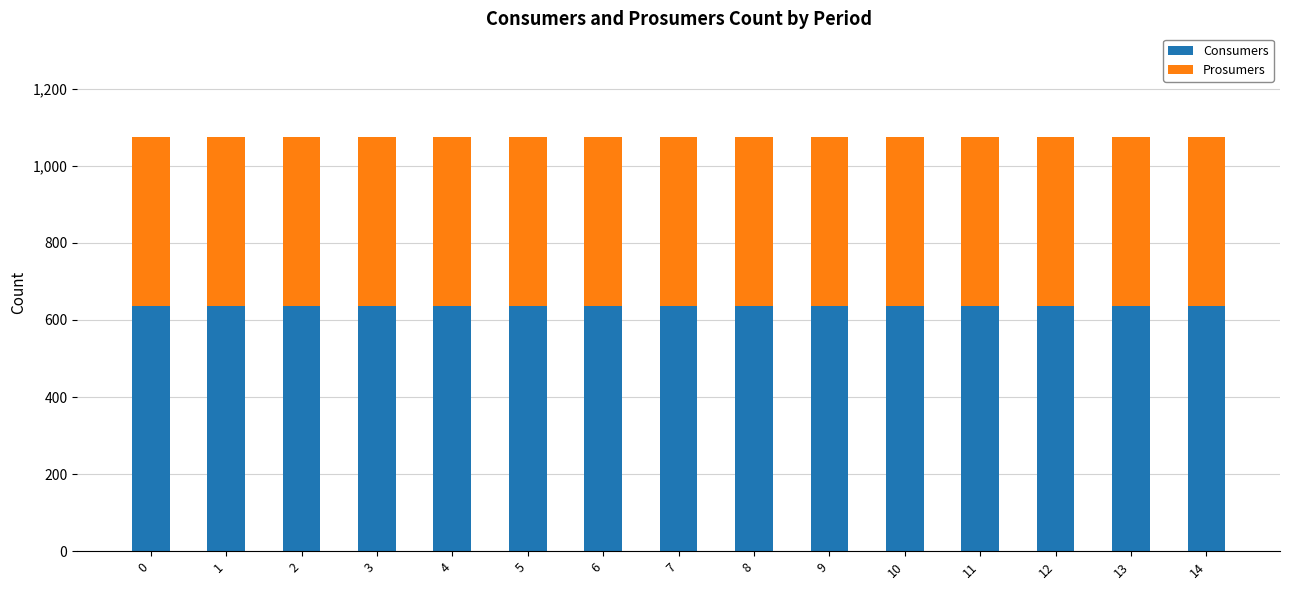

How many bars are there in total?

15